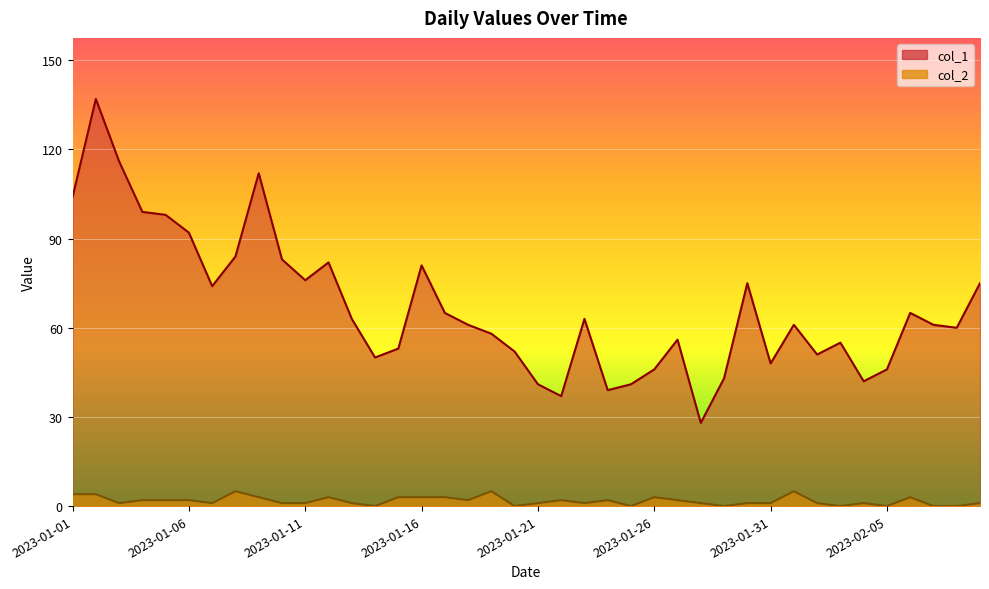

Rank the series at 2023-02-04 from highest to lowest value.

col_1, col_2